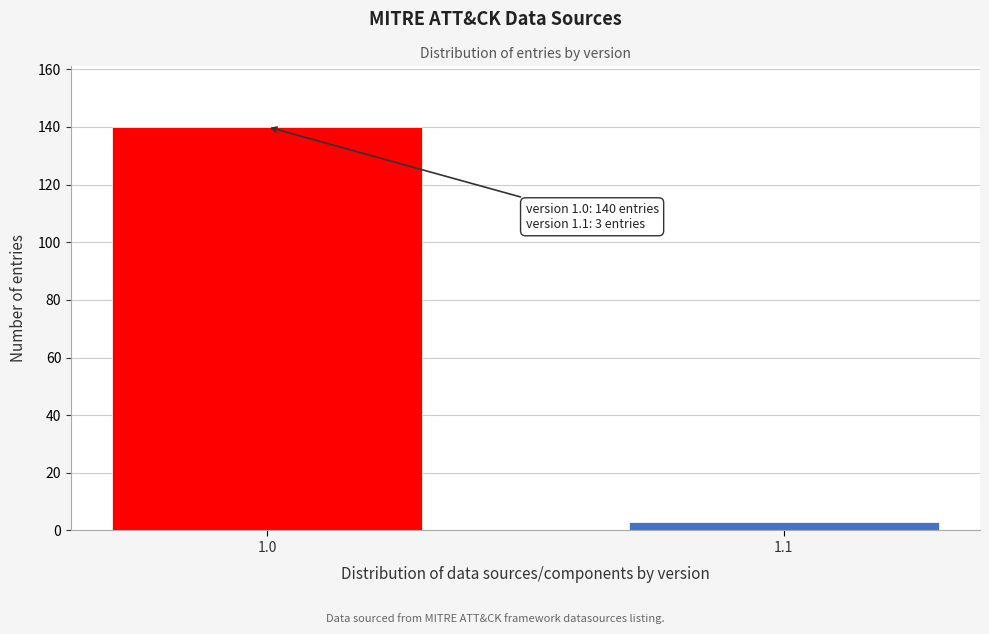

Reading left to right, transcribe all the data shown in this chart.

1.0=140	1.1=3